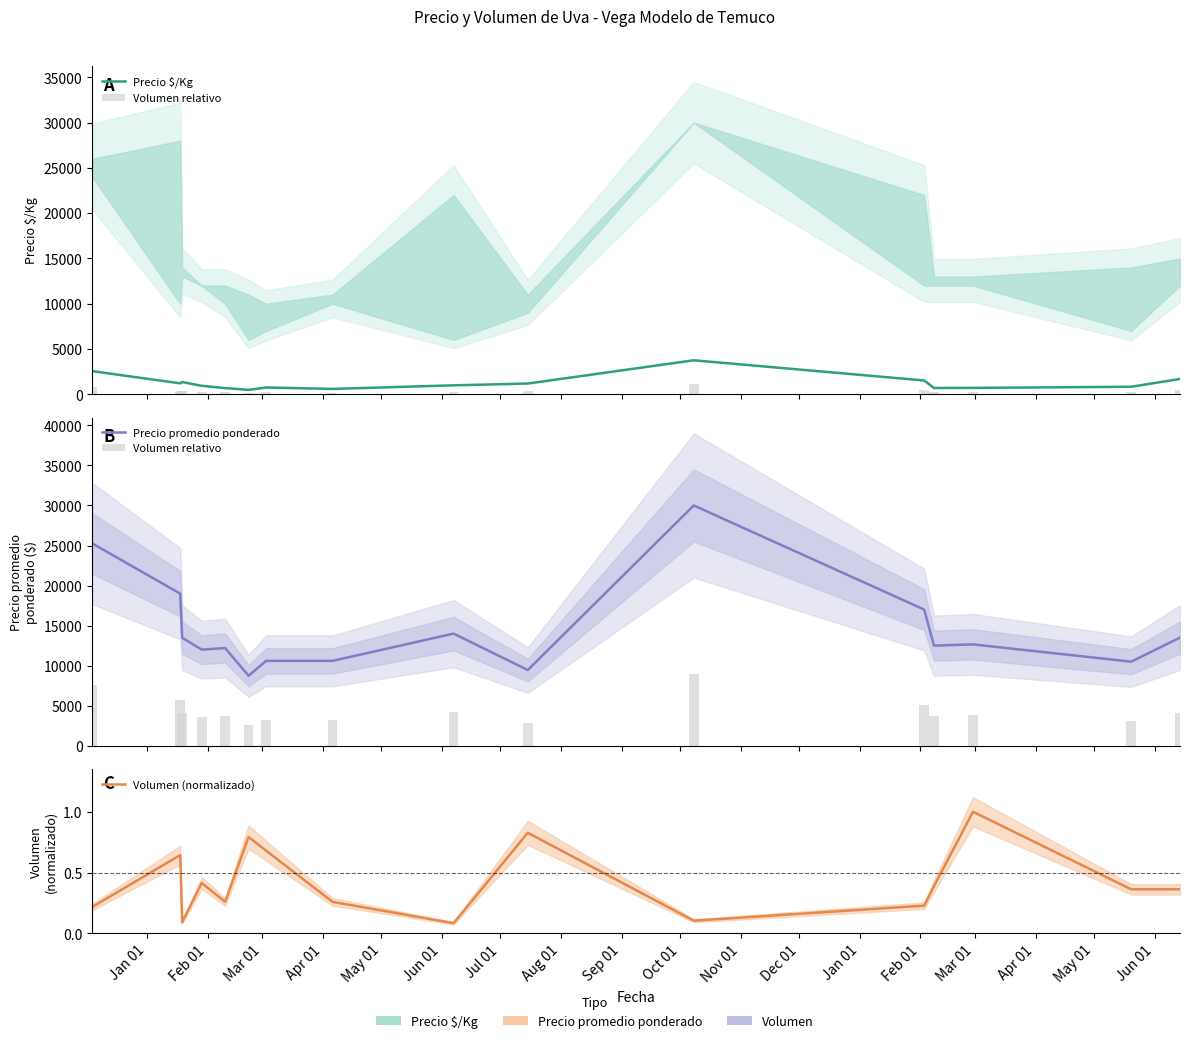

What is the difference between the maximum and minimum values in the Volumen (normalizado) series?

0.9